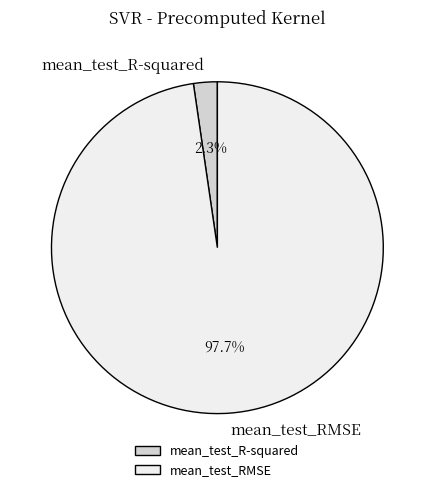

Which slice is the largest?

mean_test_RMSE